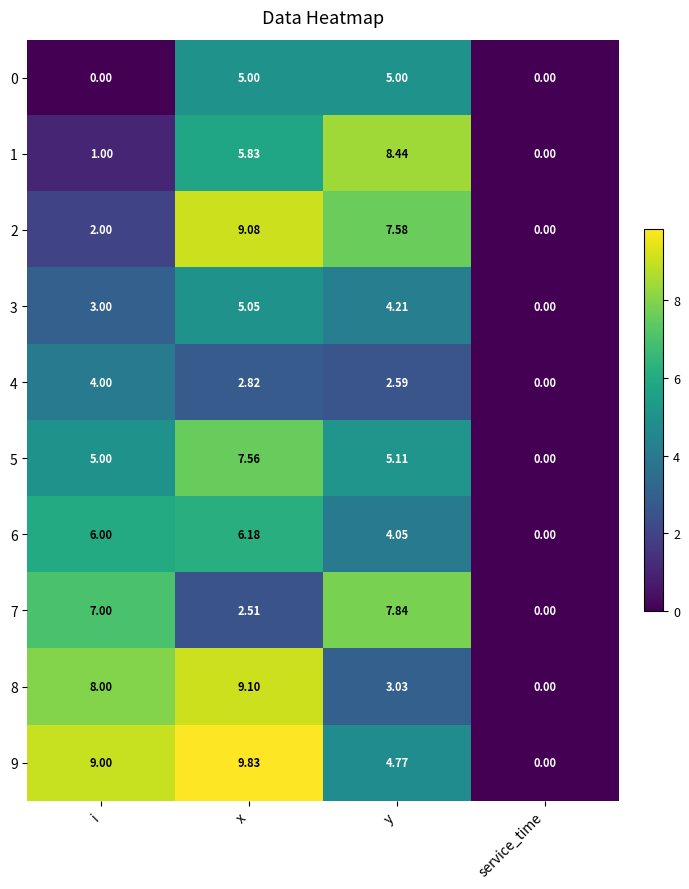

How many data points does each series have?

4